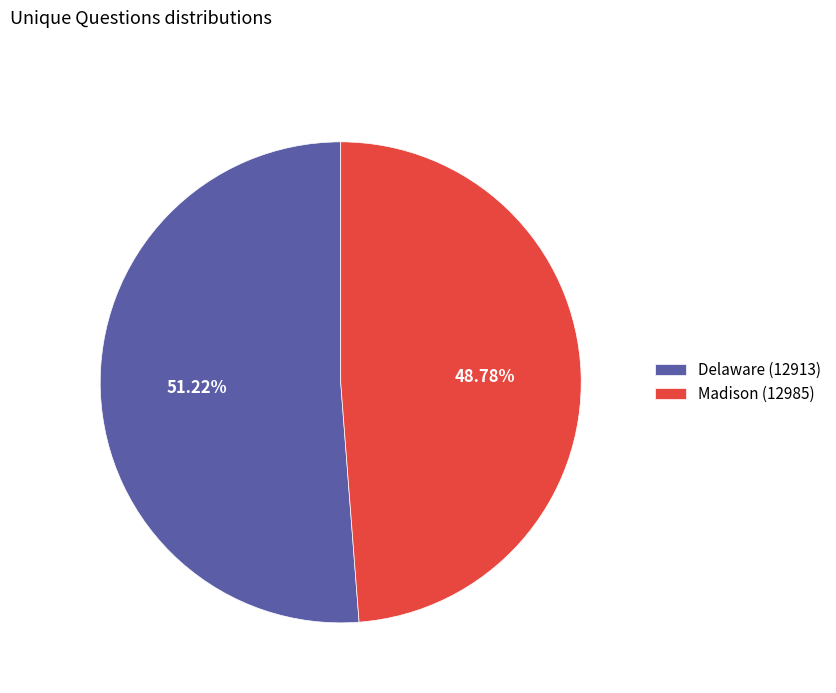

Combined, what portion of the pie is Madison (12985) and Delaware (12913)?

100.0%